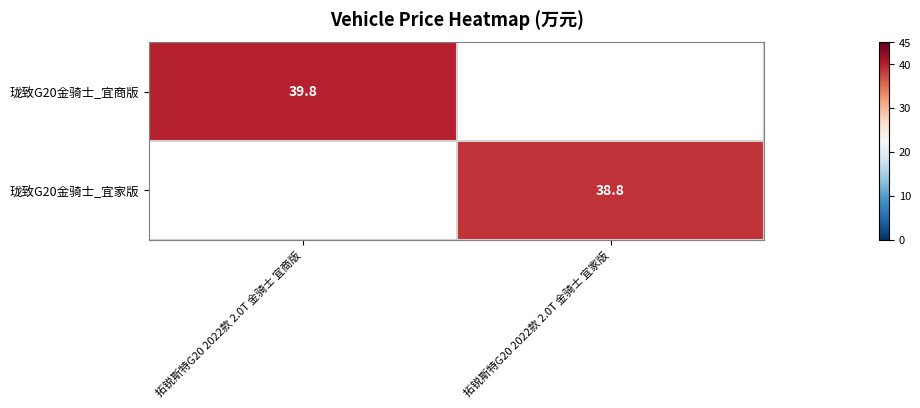

The value of 珑致G20金骑士_宜家版 at 拓锐斯特G20 2022款 2.0T 金骑士 宜家版 is 54.3. True or false?

False